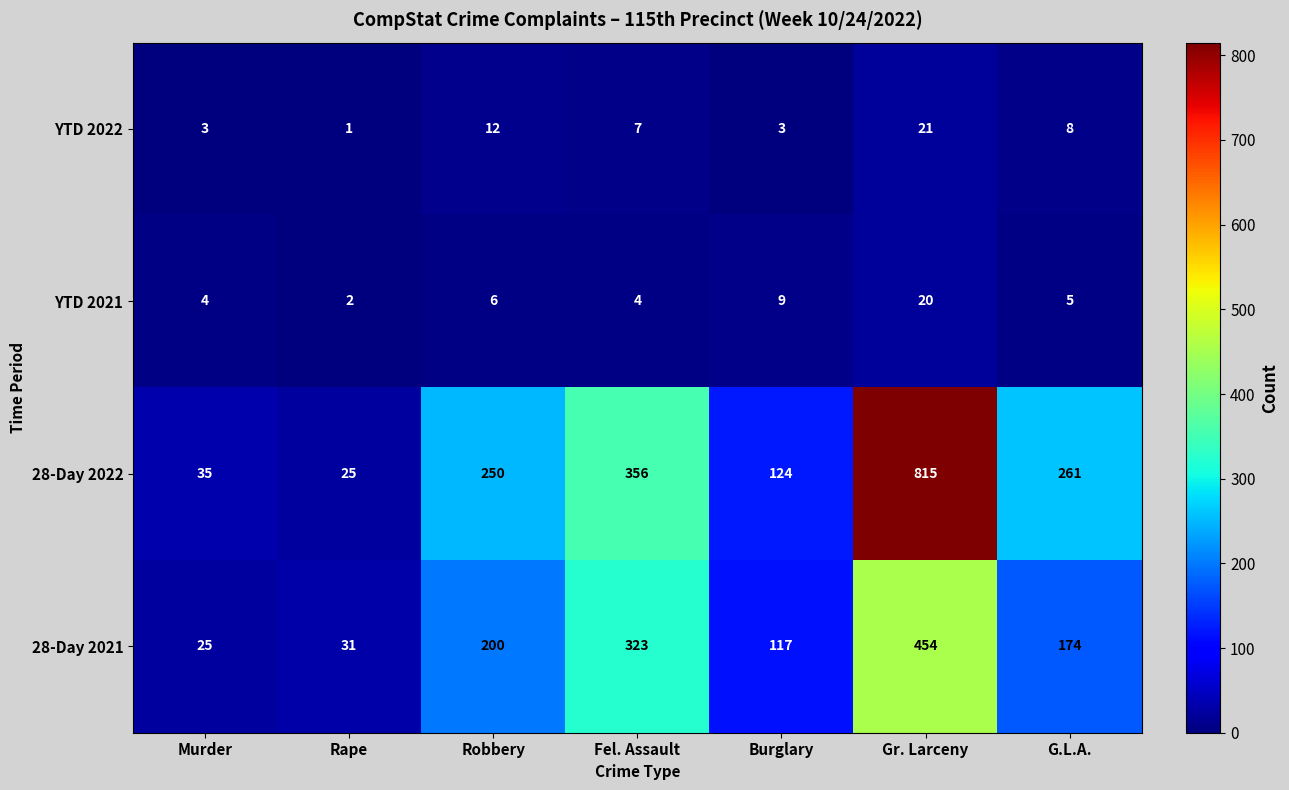

What is the difference between the maximum and minimum values in the YTD 2022 series?

20